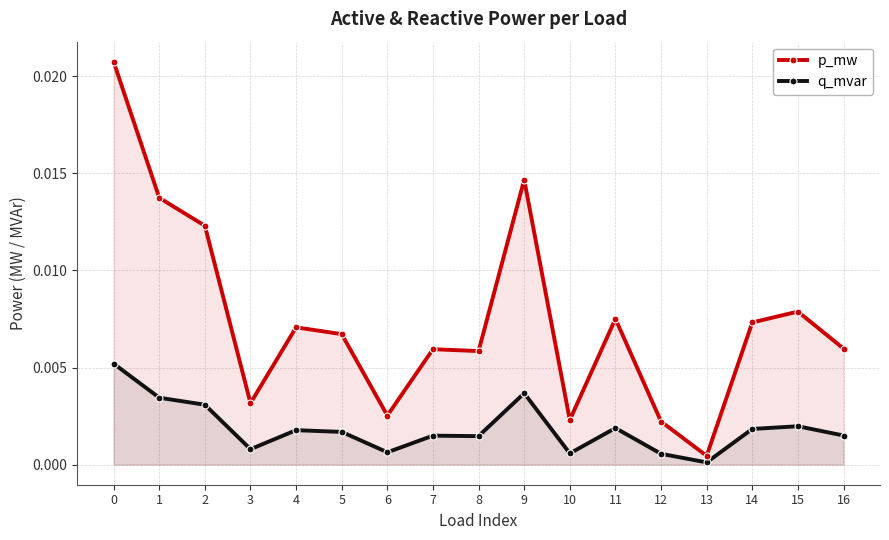

True or false: p_mw has a value of 0.0 at 9.

True